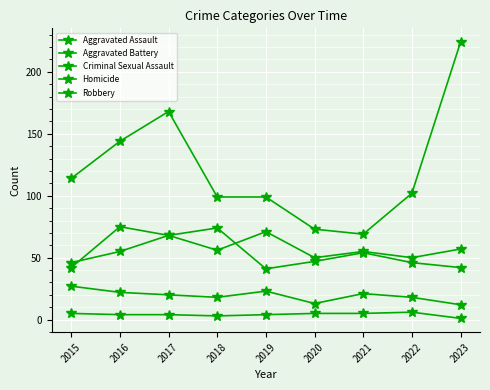

What is the value of the Aggravated Battery point at the 8th from the left?

46